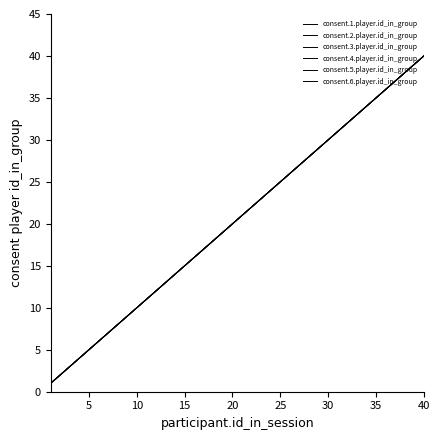

Does the chart display data point markers on the line(s)?

No